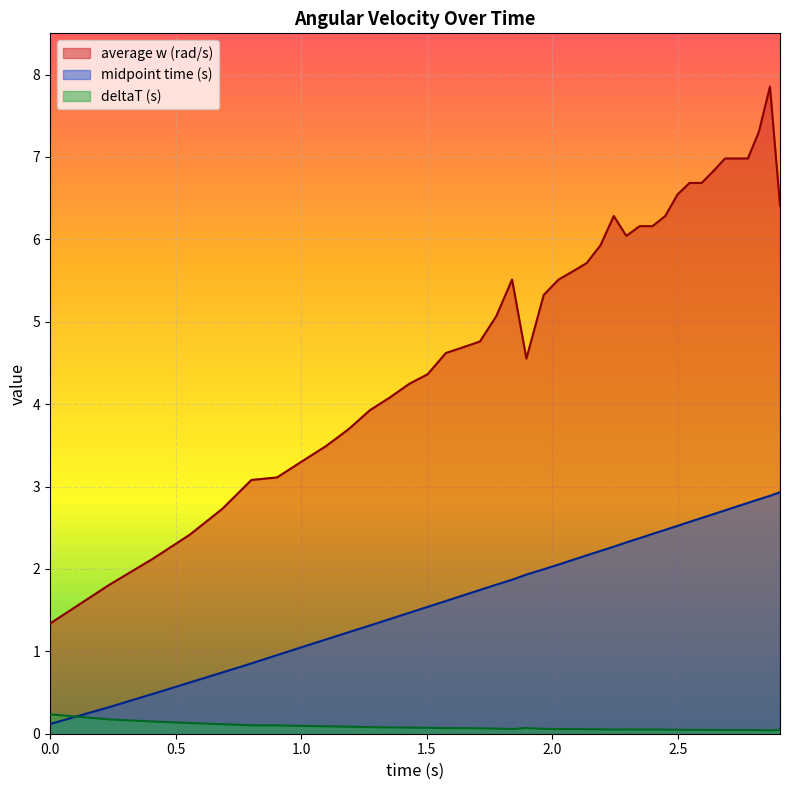

Rank the categories by value from highest to lowest.

2.867, 2.823, 2.688, 2.733, 2.779, 2.642, 2.547, 2.595, 2.499, 2.907, 2.245, 2.45, 2.348, 2.399, 2.295, 2.192, 2.137, 2.081, 1.84, 2.025, 1.966, 1.777, 1.712, 1.644, 1.576, 1.897, 1.504, 1.43, 1.353, 1.274, 1.189, 1.099, 1.004, 0.904, 0.802, 0.687, 0.557, 0.409, 0.235, 0.0